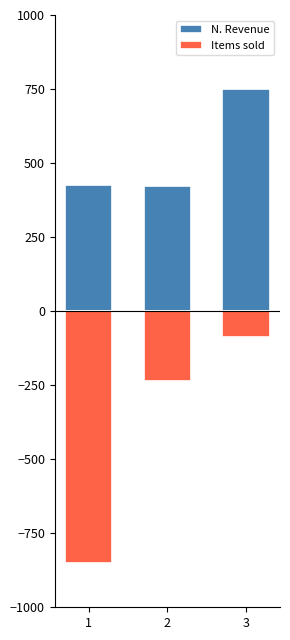

Reading right to left, extract all data points from this chart.

N. Revenue: 3=750.0	2=421.2	1=424.8
Items sold: 3=-87.9	2=-234.5	1=-850.0